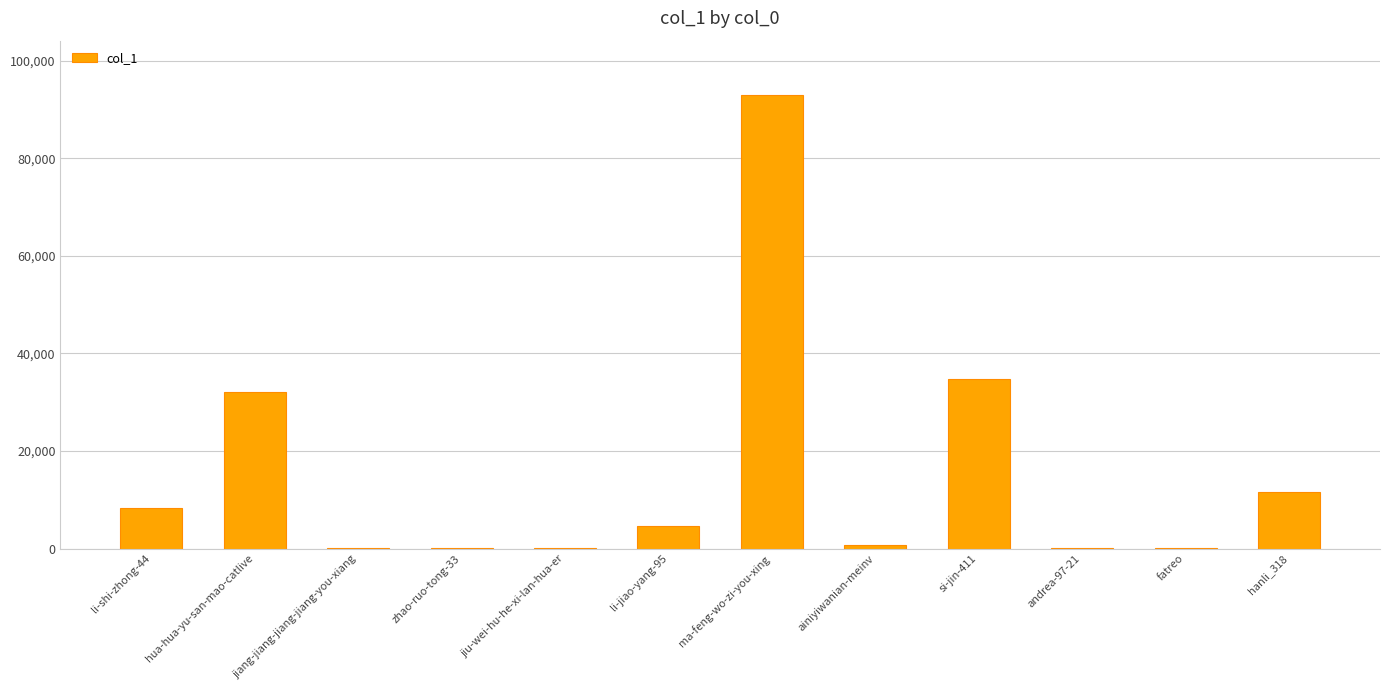

What is the average value?

15452